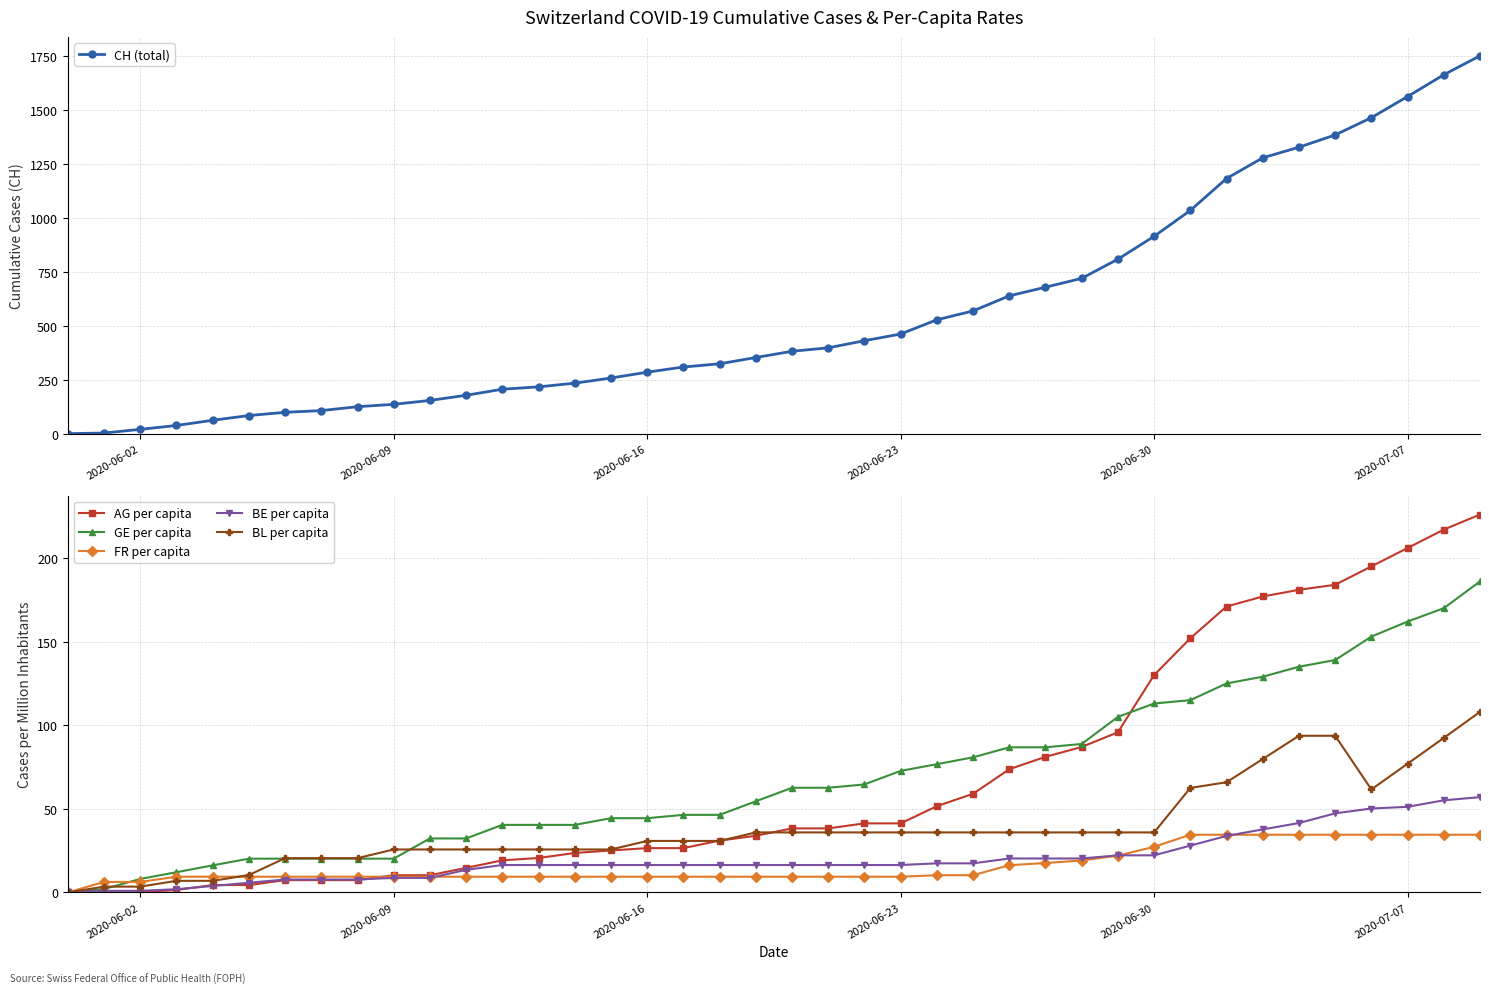

The BL per capita series shows 56.1 at 2020-06-30. True or false?

False